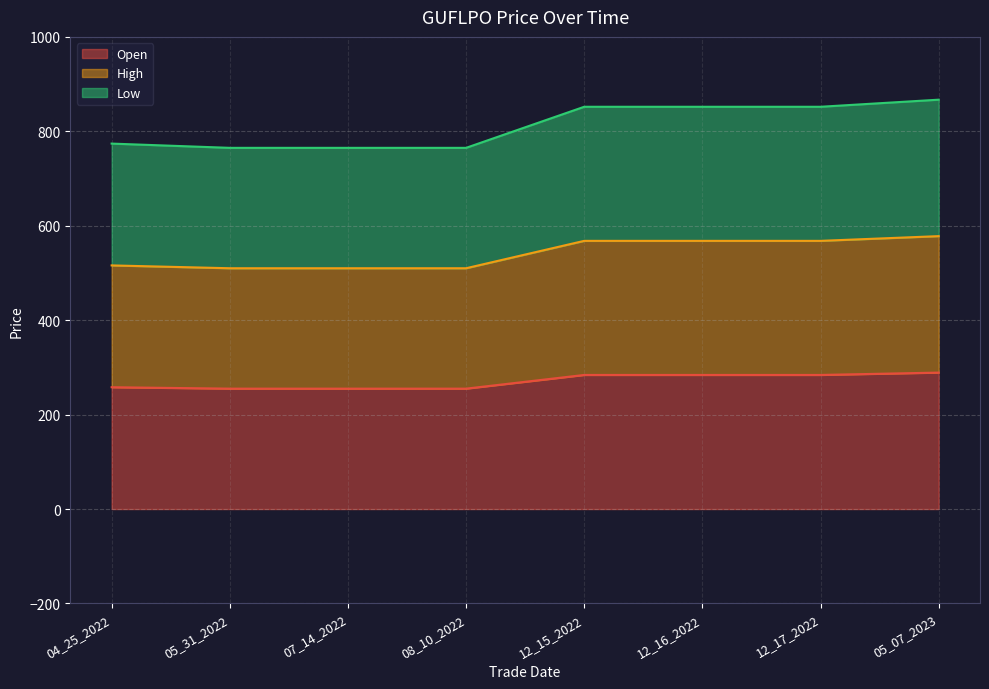

Reading right to left, transcribe all the data shown in this chart.

Open: 05_07_2023=289	12_17_2022=284	12_16_2022=284	12_15_2022=284	08_10_2022=255	07_14_2022=255	05_31_2022=255	04_25_2022=258
High: 05_07_2023=578	12_17_2022=568	12_16_2022=568	12_15_2022=568	08_10_2022=510	07_14_2022=510	05_31_2022=510	04_25_2022=516
Low: 05_07_2023=867	12_17_2022=852	12_16_2022=852	12_15_2022=852	08_10_2022=765	07_14_2022=765	05_31_2022=765	04_25_2022=774